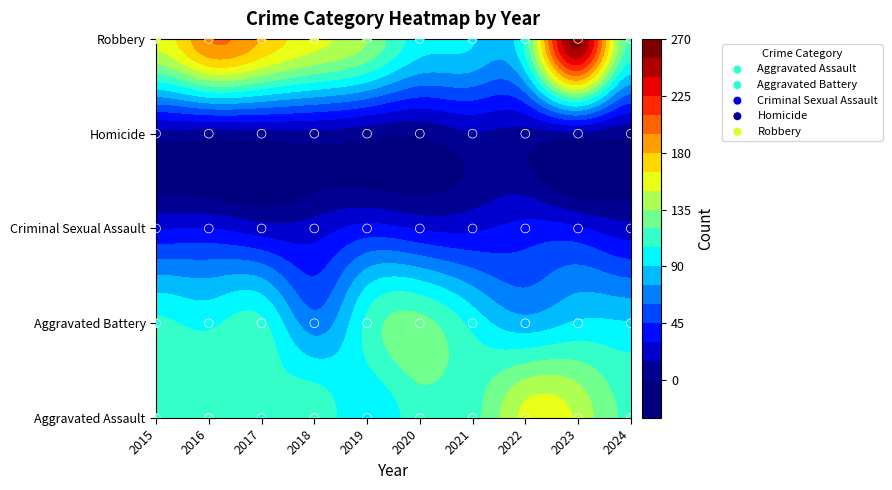

List the labels in order of Robbery value, largest first.

2015, 2016, 2017, 2018, 2019, 2020, 2021, 2022, 2023, 2024